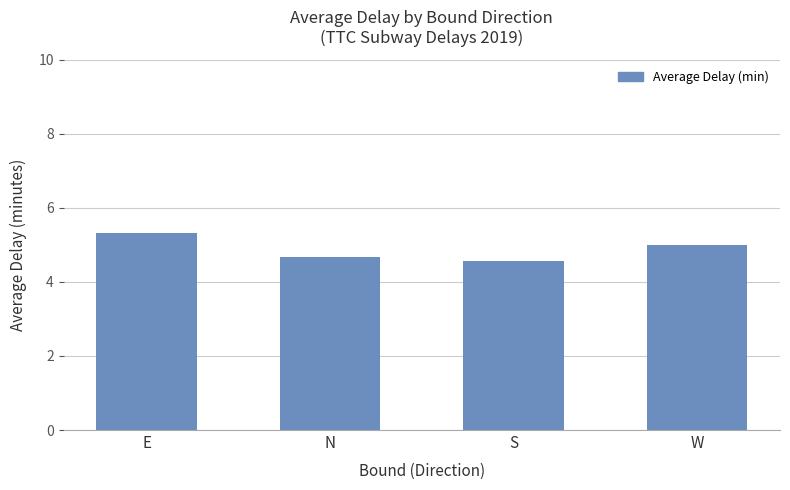

How many values are between 4 and 5?

3